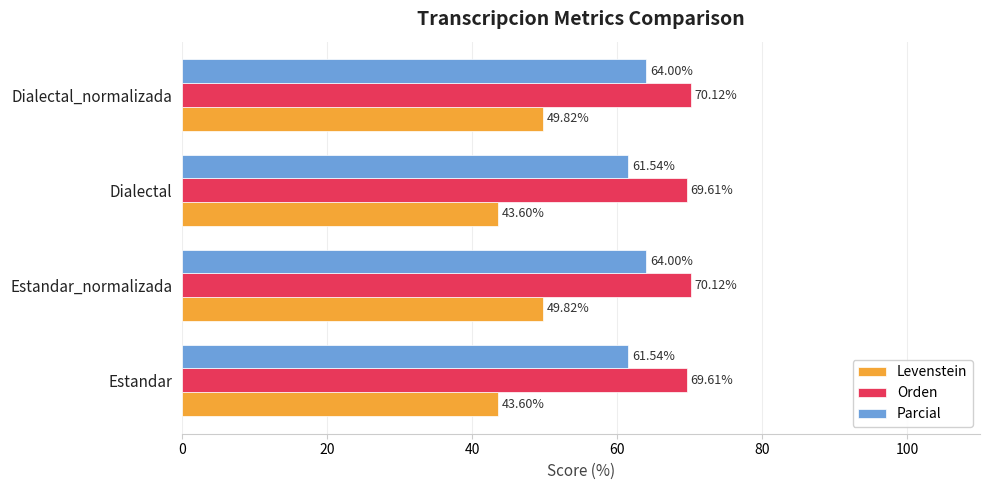

What is the spread (max minus min) of values at Dialectal_normalizada?

20.3